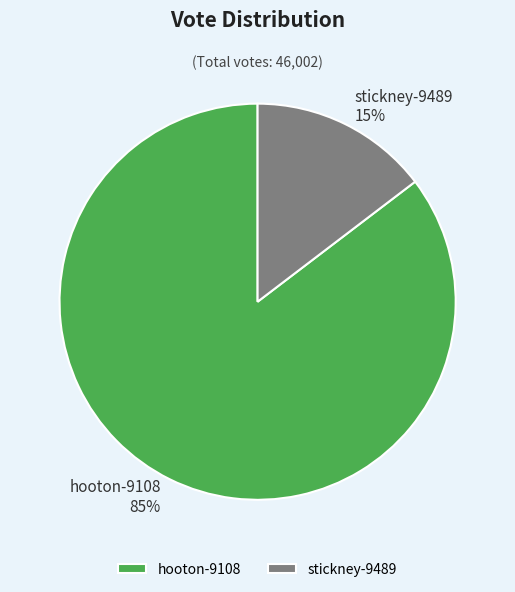

Do stickney-9489 and hooton-9108 together represent more than half of the pie?

Yes